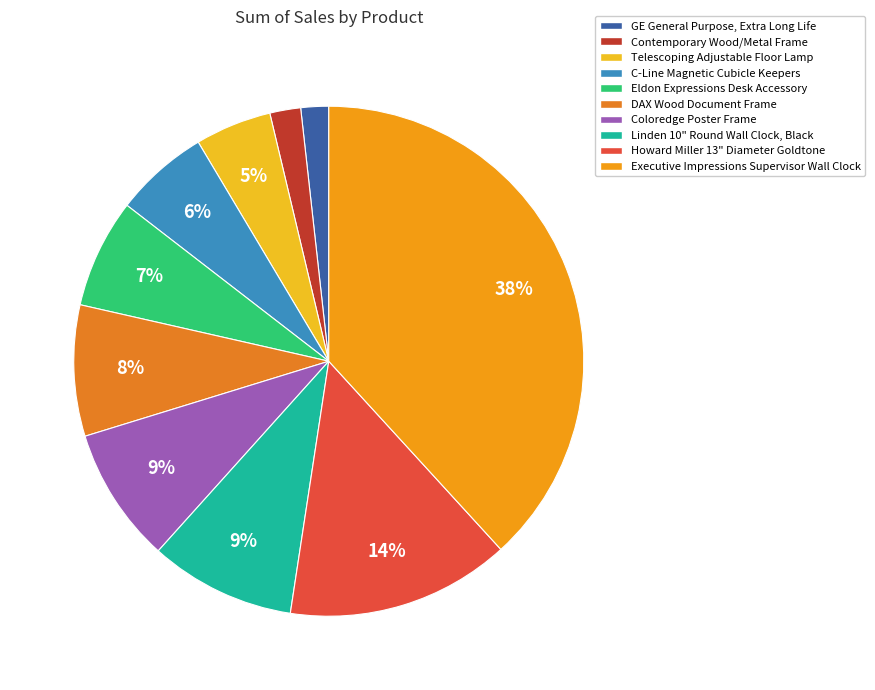

Is it true that Coloredge Poster Frame is 9% of the pie?

True